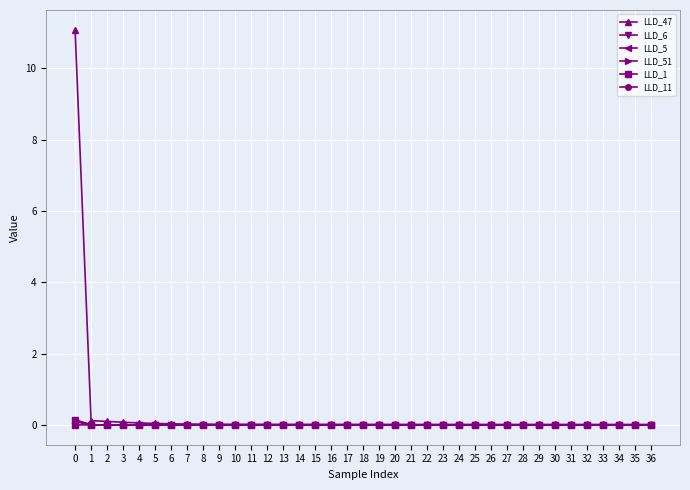

The value of LLD_11 at 34 is 0.0. True or false?

True